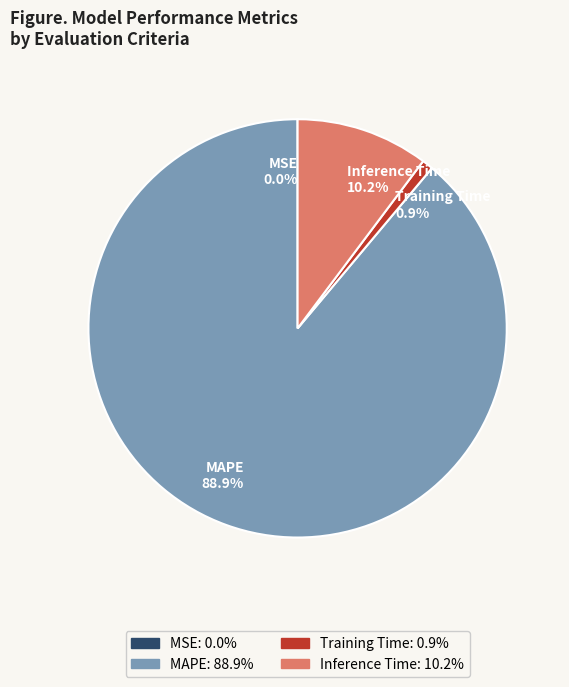

What percentage is NOT represented by MAPE 88.9%?

11.1%